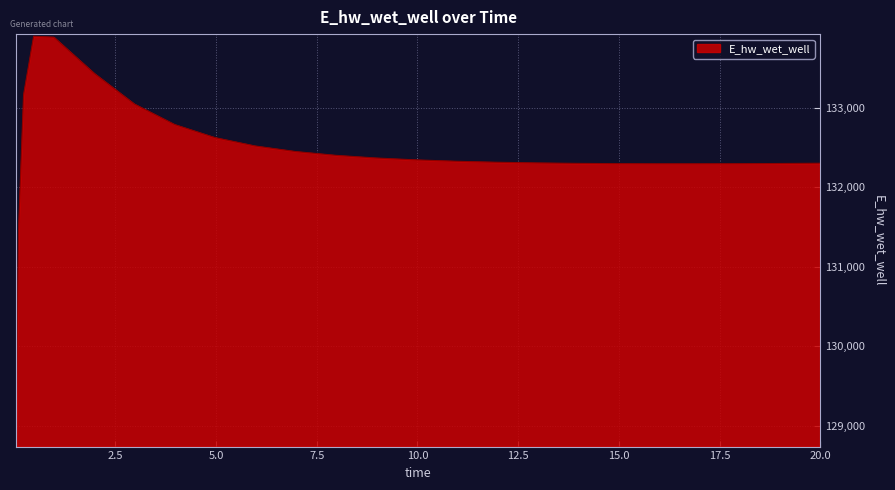

Does the chart have visible grid lines?

Yes